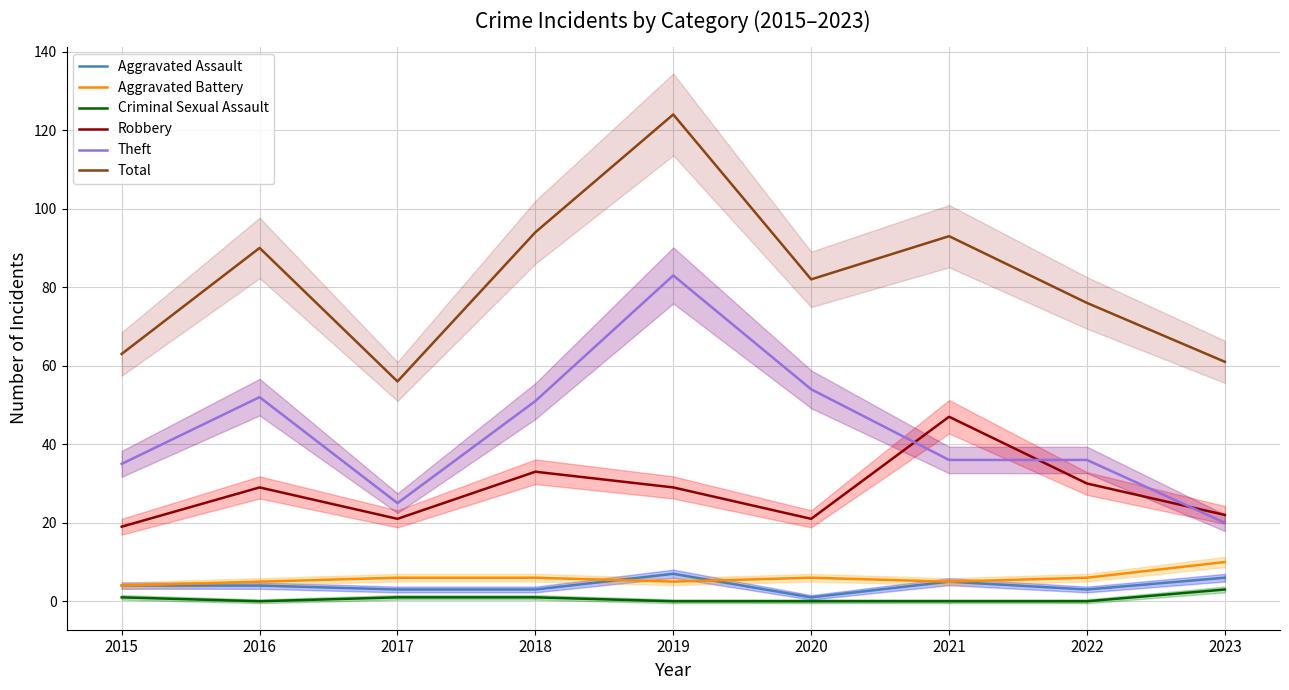

Reading right to left, extract all data points from this chart.

Aggravated Assault: 6	3	5	1	7	3	3	4	4
Aggravated Battery: 10	6	5	6	5	6	6	5	4
Criminal Sexual Assault: 3	0	0	0	0	1	1	0	1
Robbery: 22	30	47	21	29	33	21	29	19
Theft: 20	36	36	54	83	51	25	52	35
Total: 61	76	93	82	124	94	56	90	63